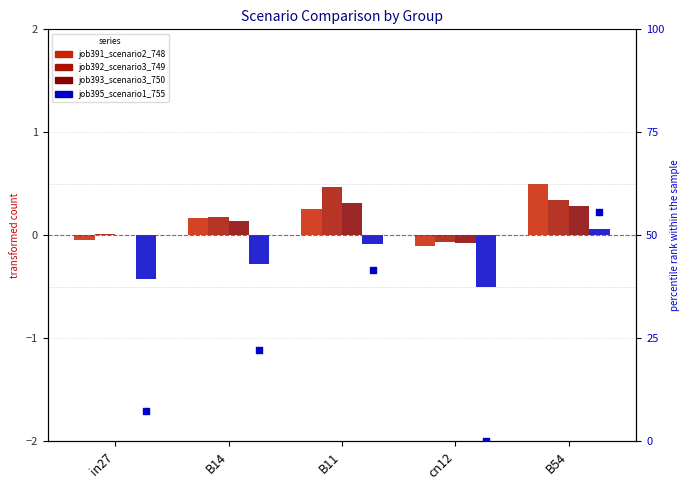

Is the value of job392_scenario3_749 at B11 greater than the value of job395_scenario1_755 at in27?

Yes